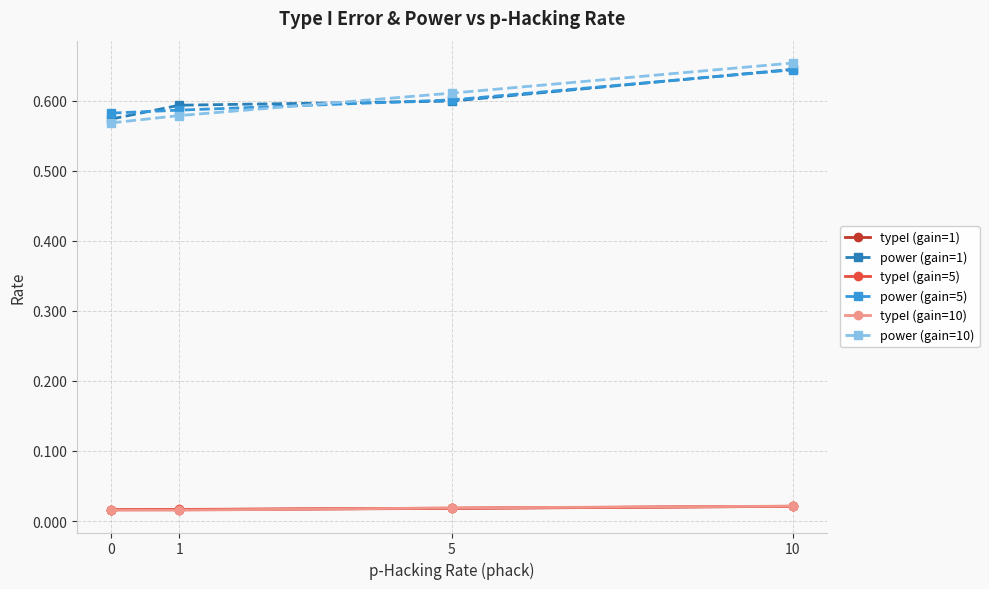

At which category is the sum across all series the highest?

10